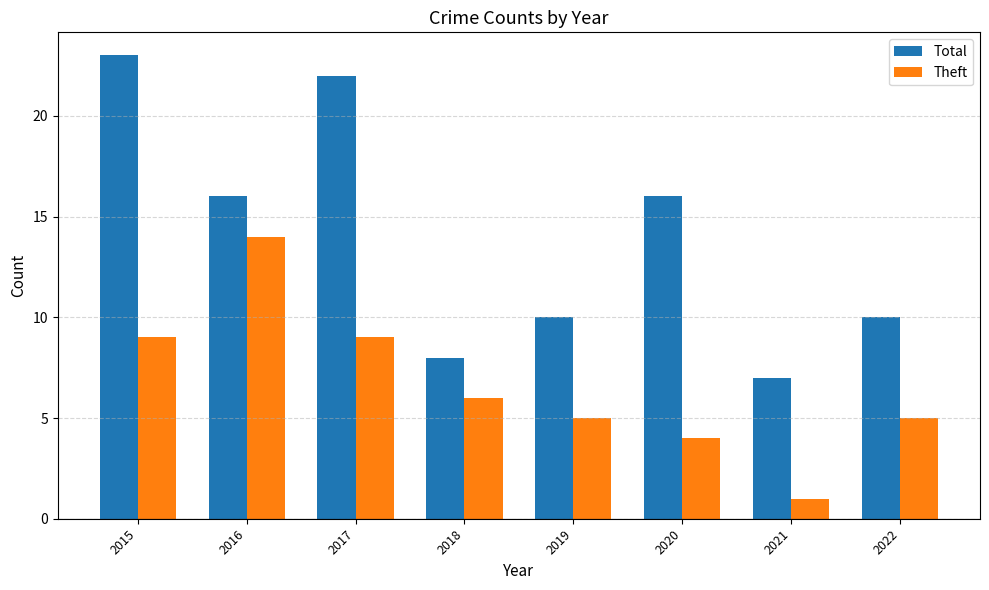

Reading right to left, extract all data points from this chart.

Total: 10	7	16	10	8	22	16	23
Theft: 5	1	4	5	6	9	14	9